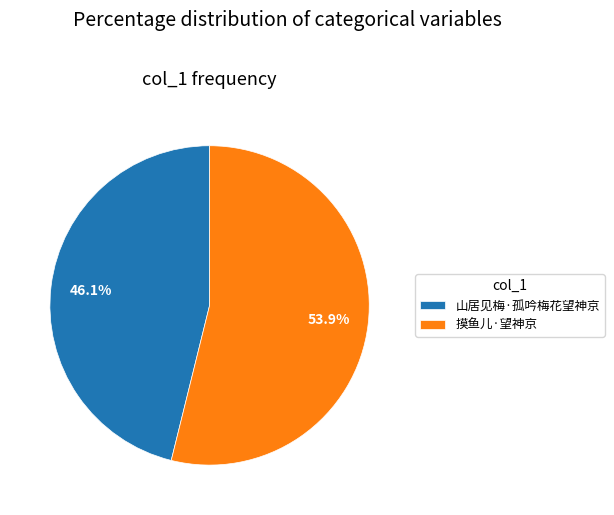

Does 山居见梅·孤吟梅花望神京 represent more than half of the total?

No